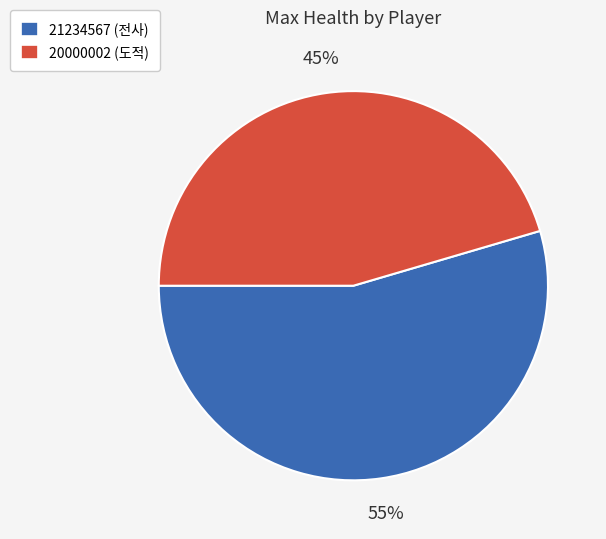

How many slices are in this pie chart?

2